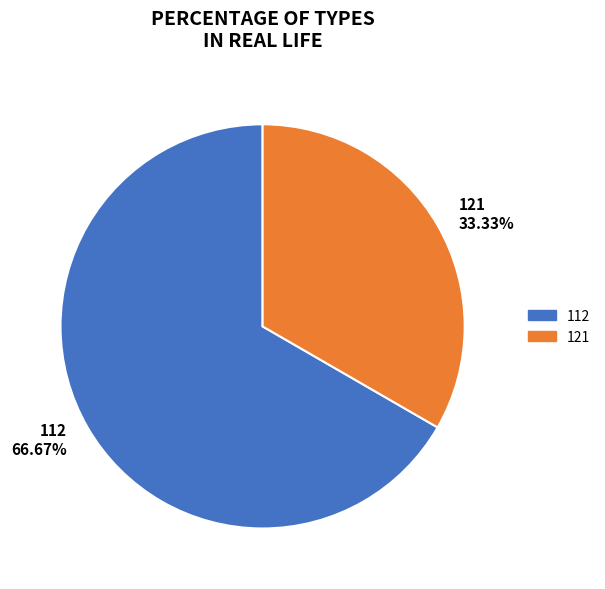

To the nearest percent, what is the combined percentage of 112 and 121?

100%